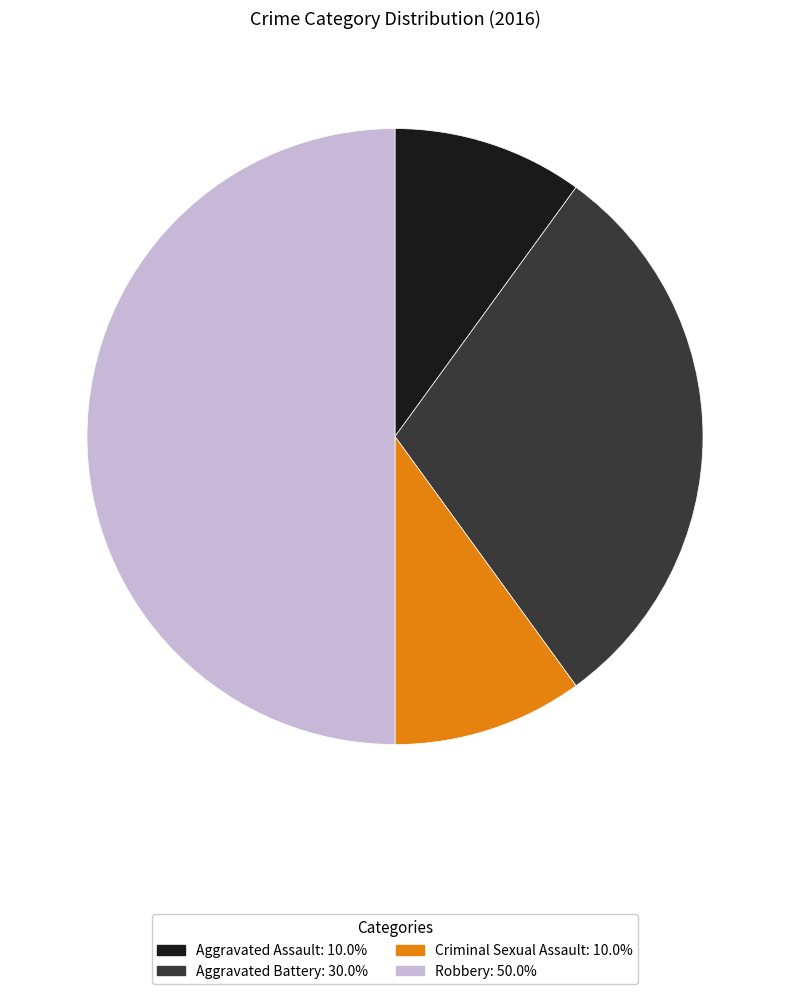

The Aggravated Assault slice represents 10% of the pie. True or false?

True